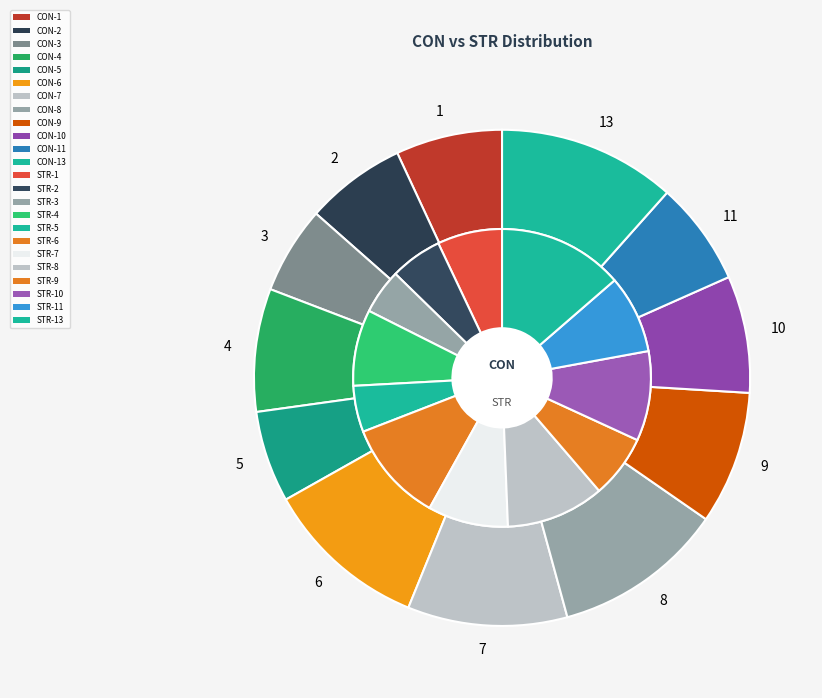

The 9 slice represents 22% of the pie. True or false?

False